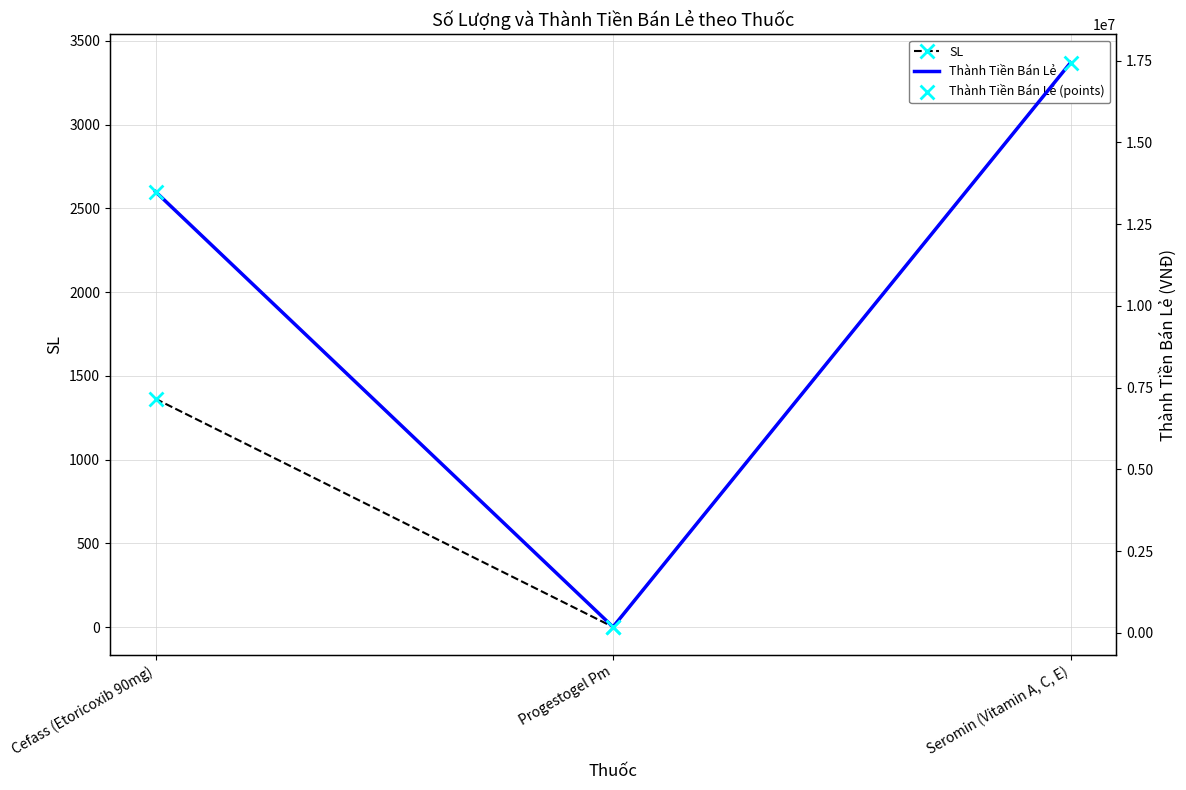

Which series contains the lowest Y value?

SL